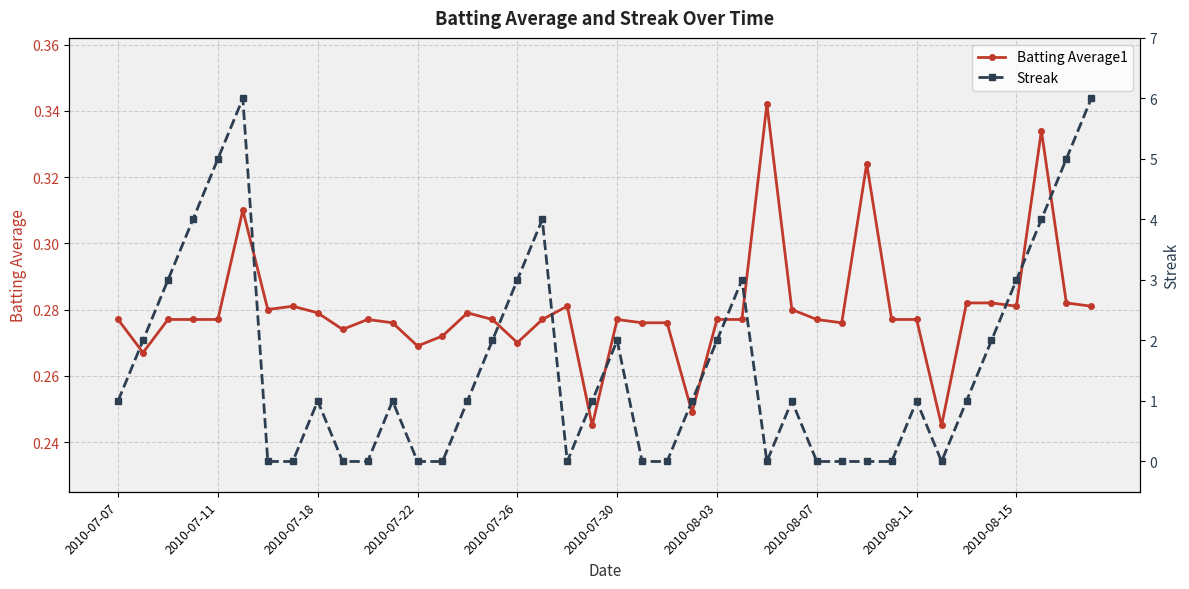

Which has a higher value, 15 or 14?

14